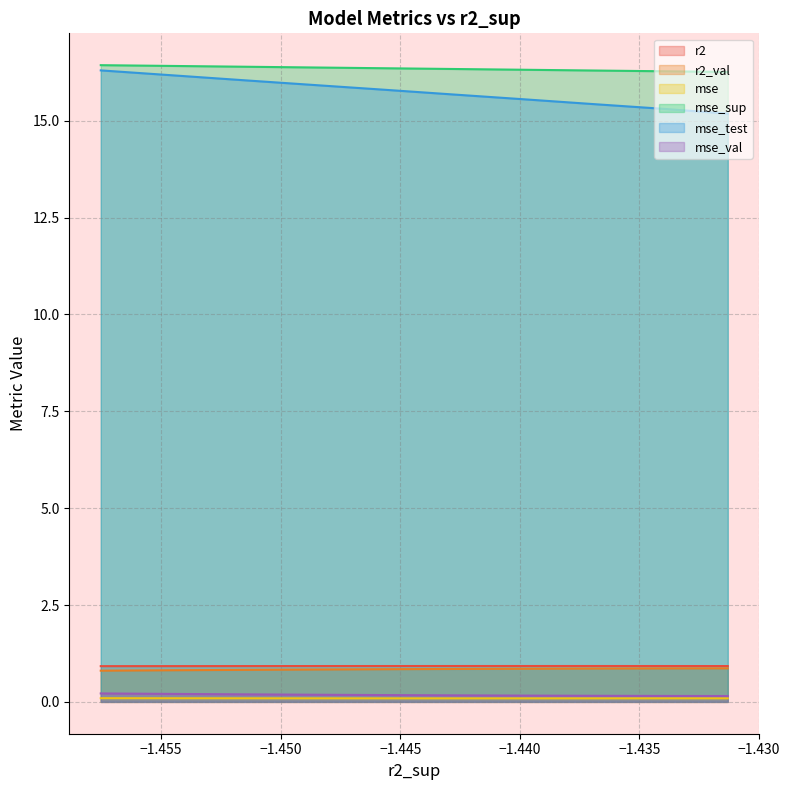

Between −1.450 and −1.430, which is larger?

−1.450